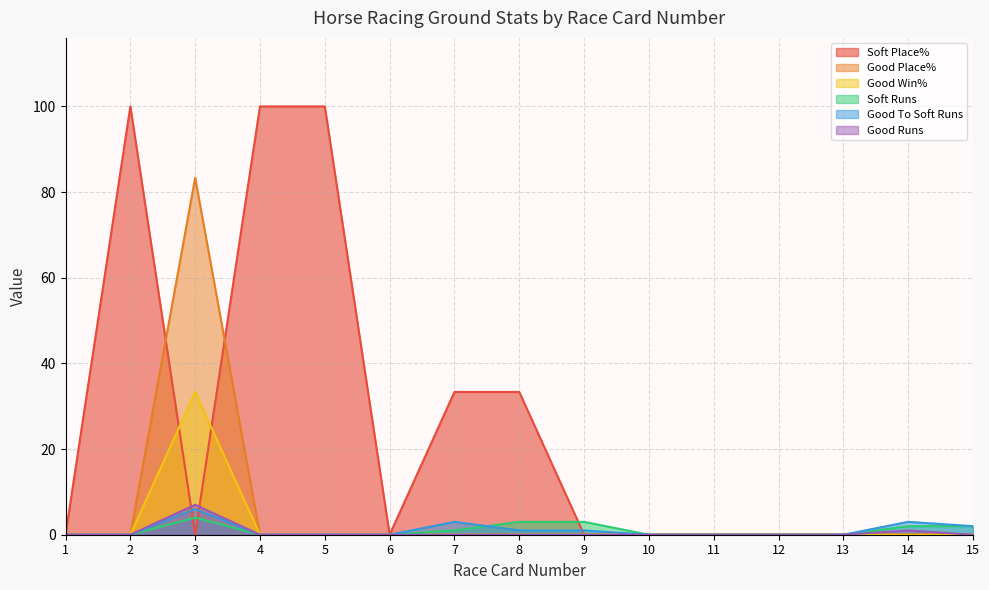

True or false: Soft Place% and Good To Soft Runs cross at least once.

True